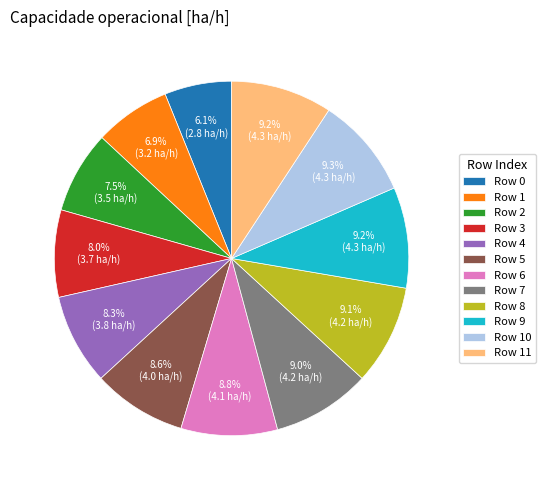

What is the total percentage of Row 0 and Row 4?

14.4%